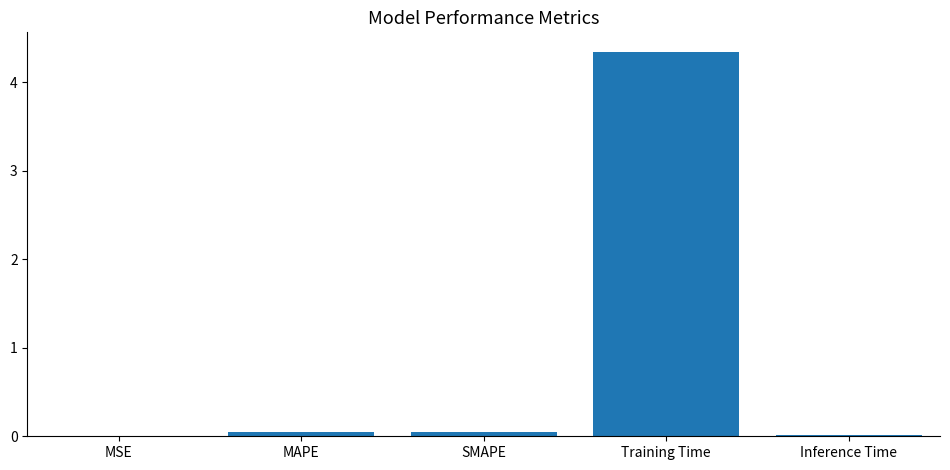

The chart shows a value of 0.0 at SMAPE. True or false?

True